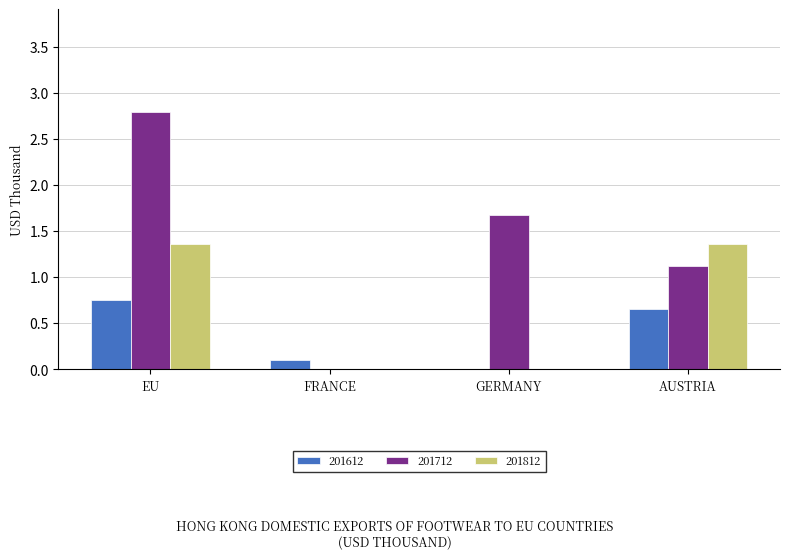

Are the bars horizontal?

No